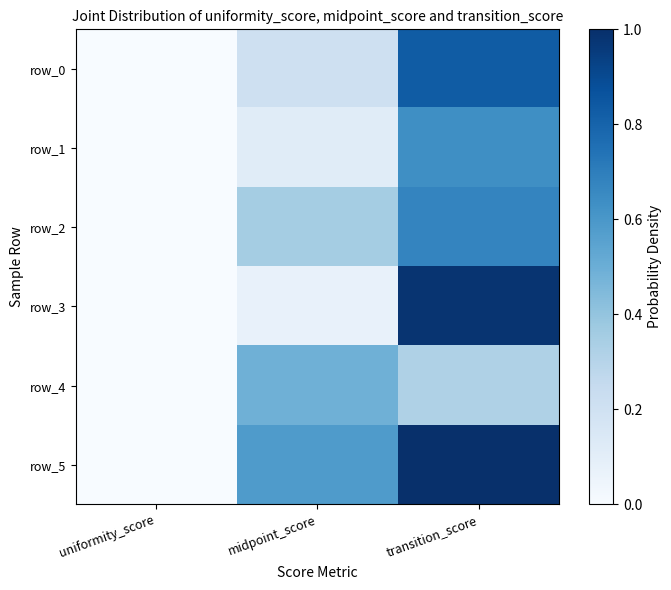

Which has a higher value, uniformity_score or transition_score?

transition_score